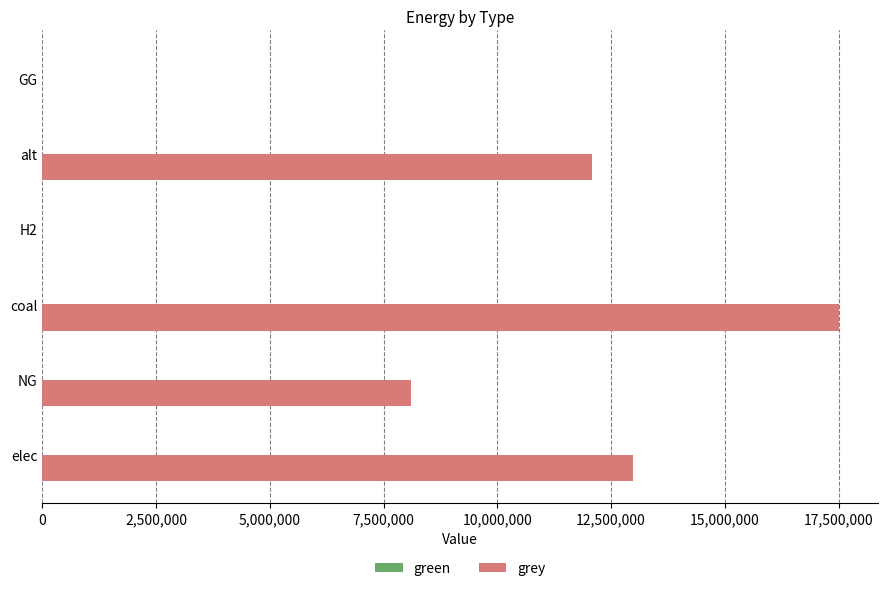

What is the sum of the values at alt and coal?

29583846.7